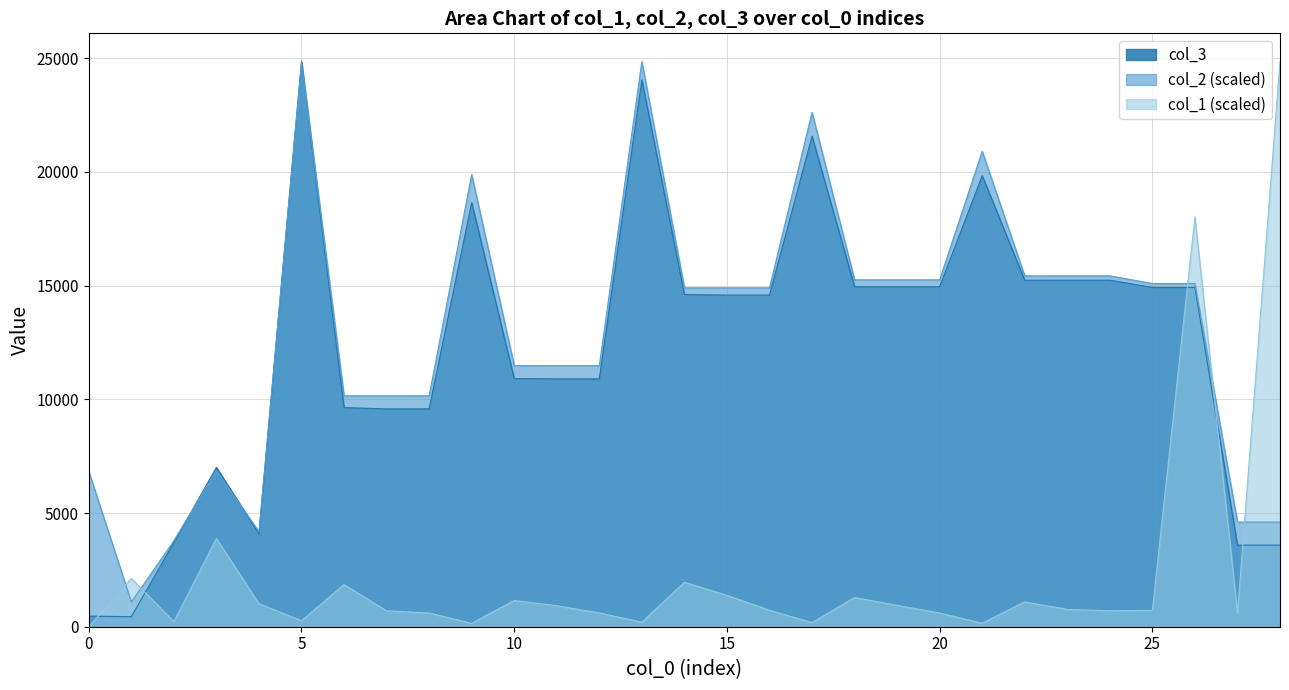

What is the highest value of the col_3 series?

24856.0